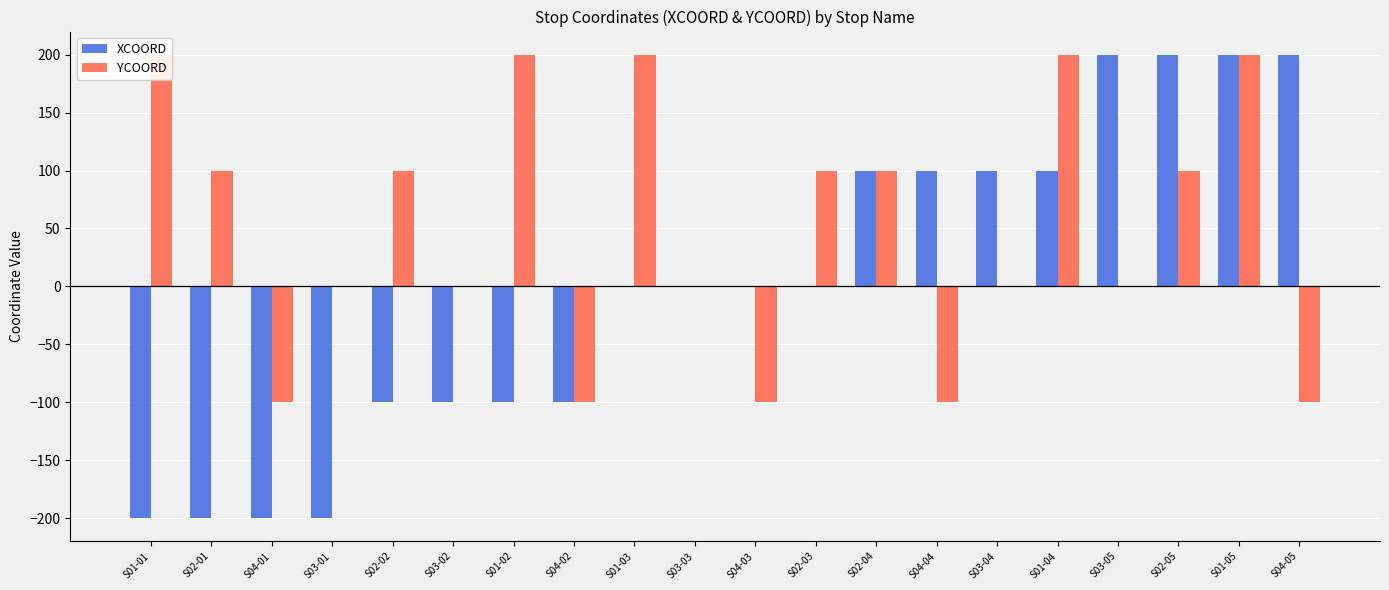

What are all the series names shown in the legend?

XCOORD, YCOORD